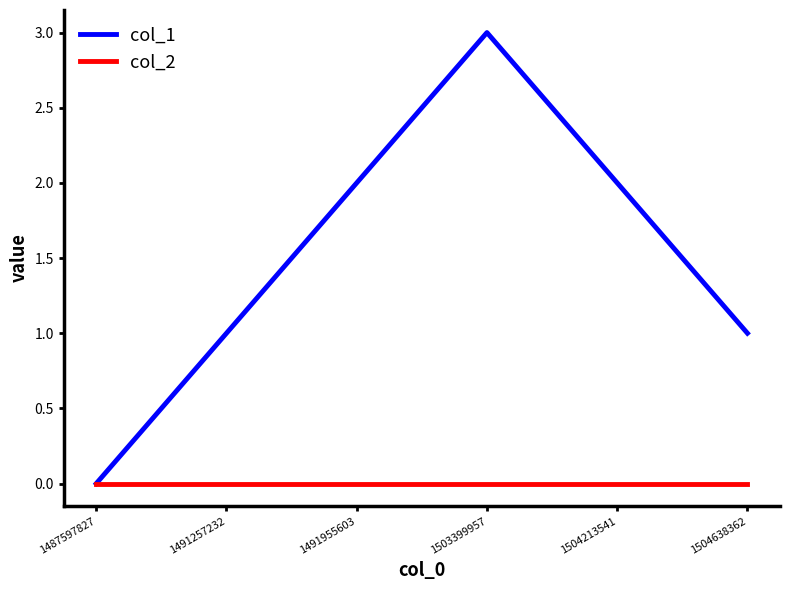

Reading left to right, what are all the values shown in this chart?

col_1: 0	1	2	3	2	1
col_2: 0	0	0	0	0	0